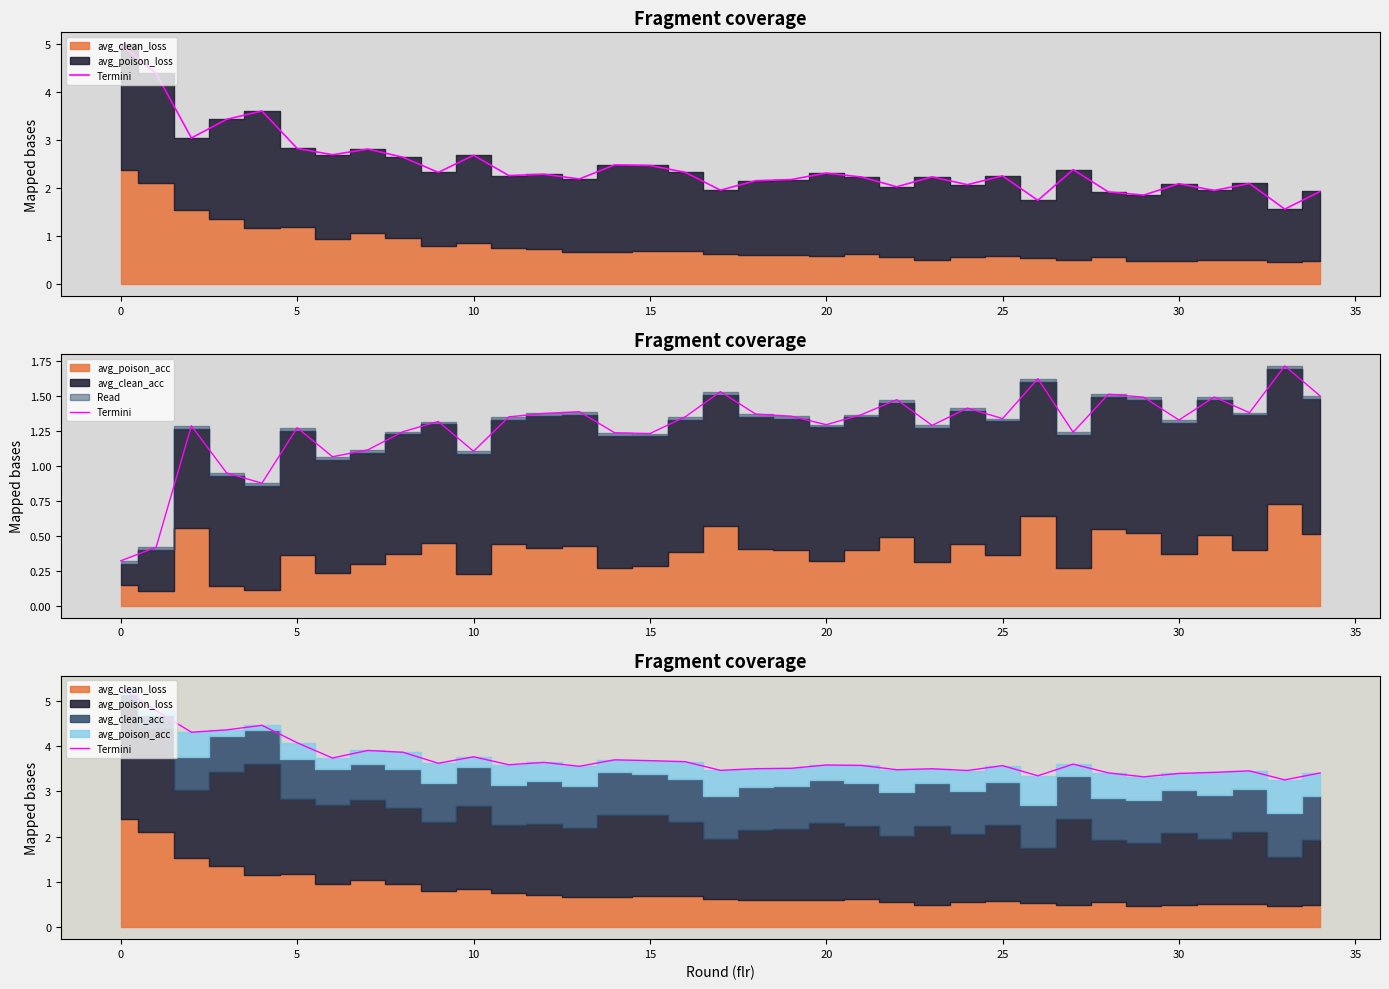

Approximately how many times larger is the value at 14 compared to 30?

1.1